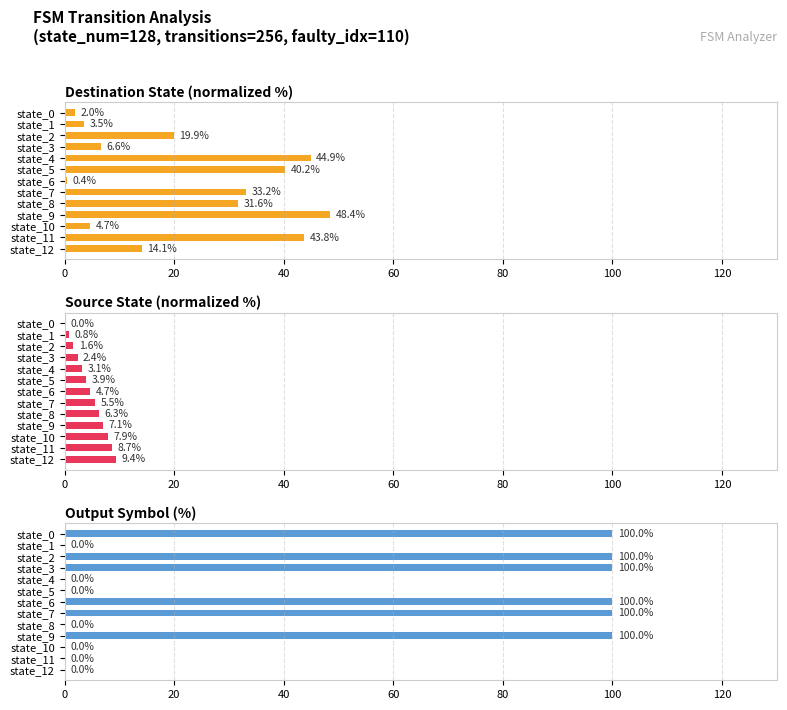

Rank the series by their average value, from lowest to highest.

Source State (normalized %), Destination State (normalized %), Output Symbol (%)